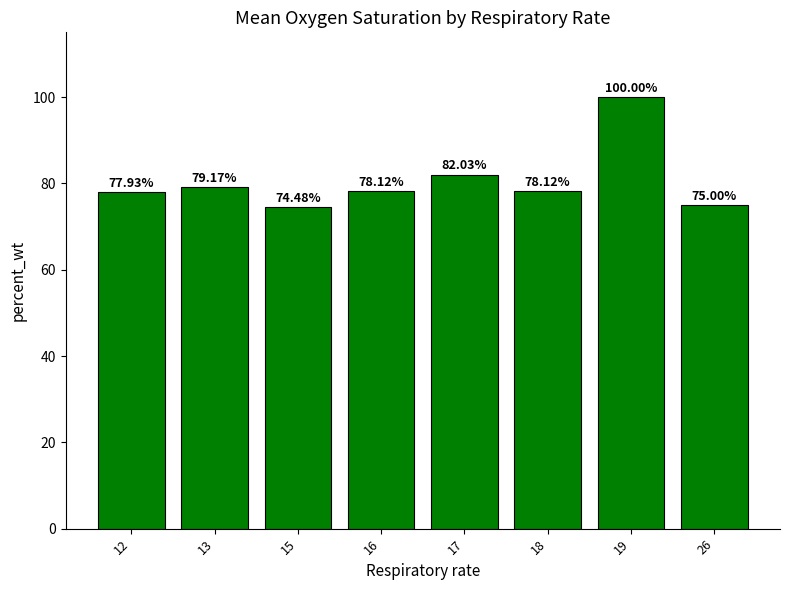

What is the sum of all values?

644.9